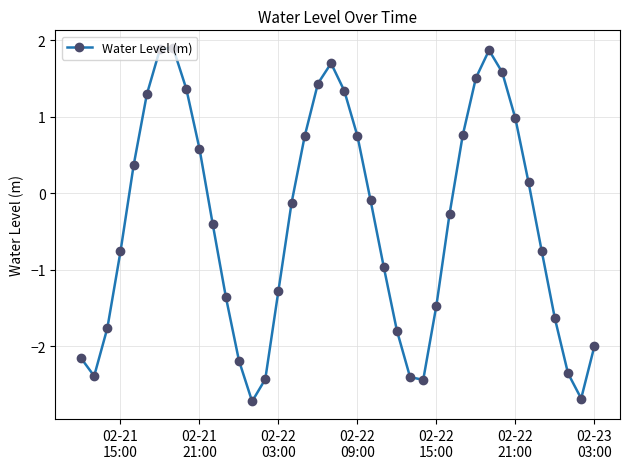

What is the minimum value shown in the chart?

-2.7